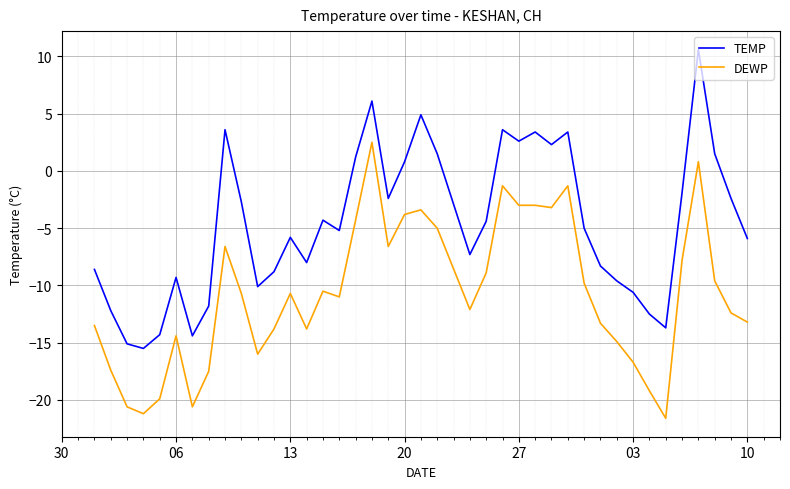

What is the difference between the second highest and second lowest values in the TEMP series?

21.2